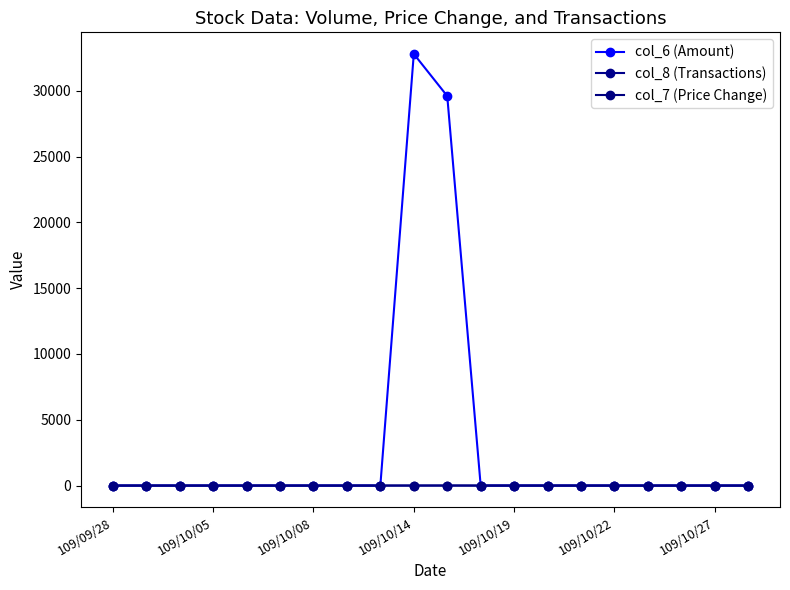

Rank the series by their maximum value, from lowest to highest.

col_7 (Price Change), col_8 (Transactions), col_6 (Amount)